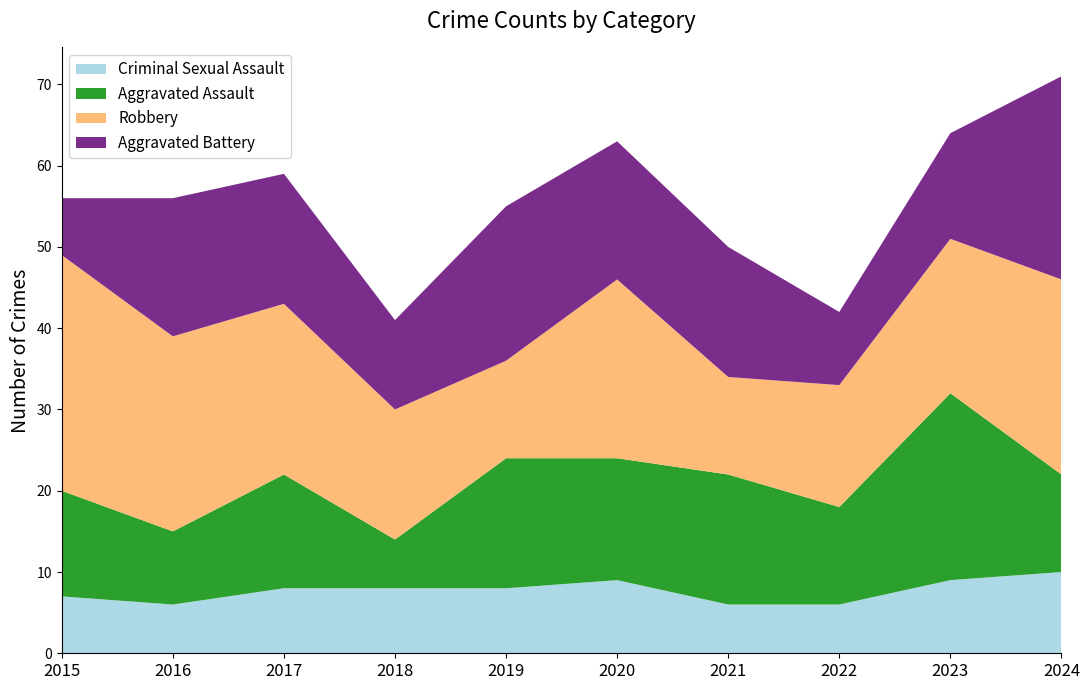

Reading left to right, transcribe all the data shown in this chart.

Criminal Sexual Assault: 2015=7	2016=6	2017=8	2018=8	2019=8	2020=9	2021=6	2022=6	2023=9	2024=10
Aggravated Assault: 2015=13	2016=9	2017=14	2018=6	2019=16	2020=15	2021=16	2022=12	2023=23	2024=12
Robbery: 2015=29	2016=24	2017=21	2018=16	2019=12	2020=22	2021=12	2022=15	2023=19	2024=24
Aggravated Battery: 2015=7	2016=17	2017=16	2018=11	2019=19	2020=17	2021=16	2022=9	2023=13	2024=25